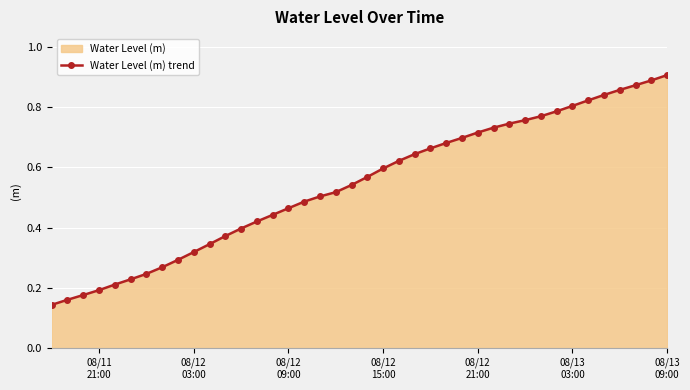

How many values are between 0 and 1?

40